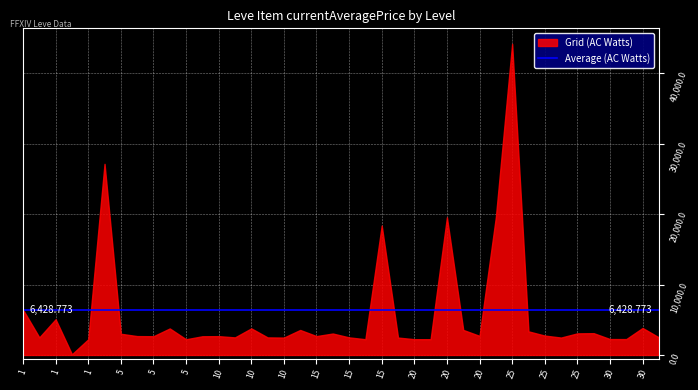

Read the currentAveragePrice value at 5.

2662.0